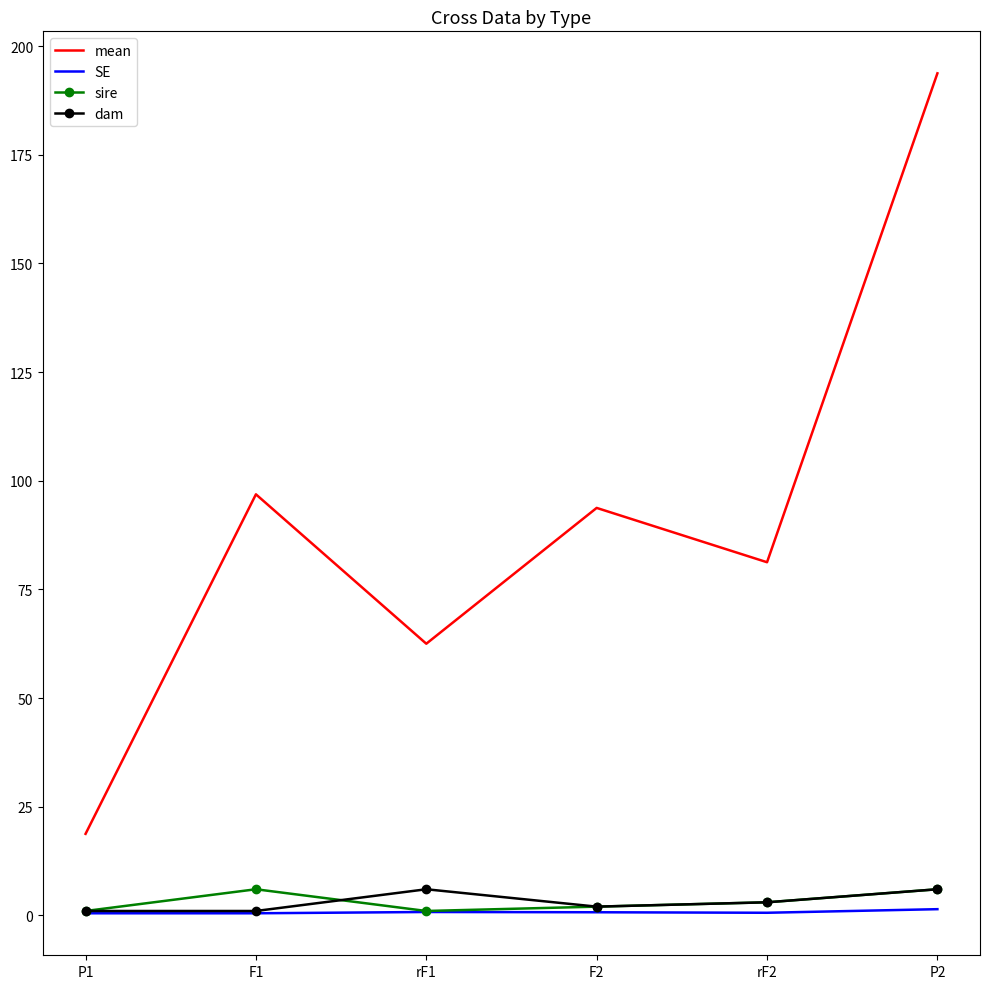

Which series has the widest spread of values?

mean